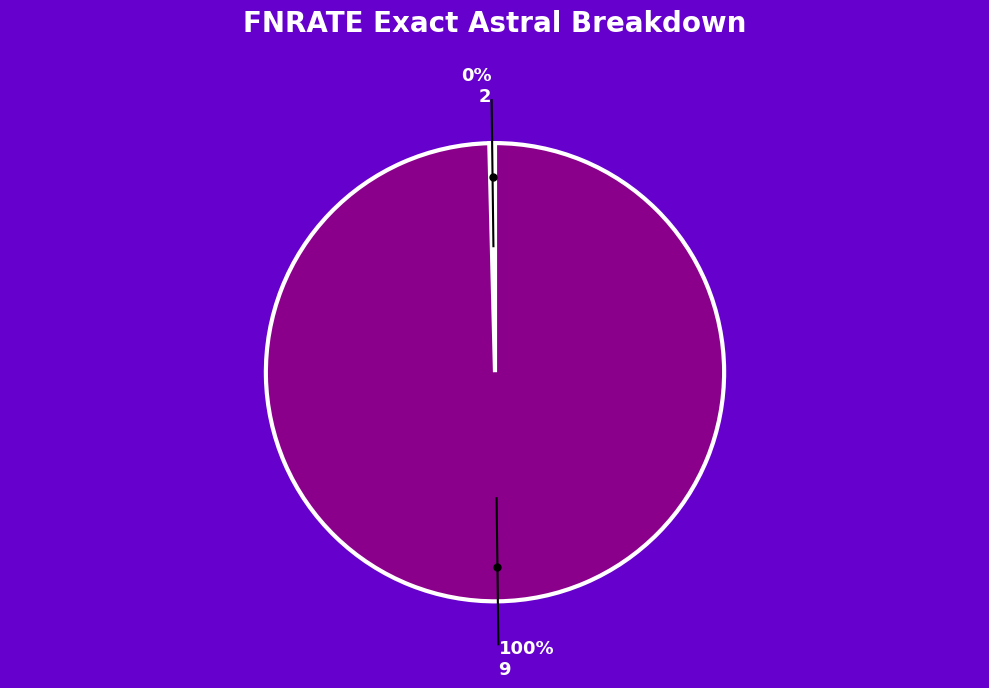

Is there any slice that represents more than half of the pie?

Yes